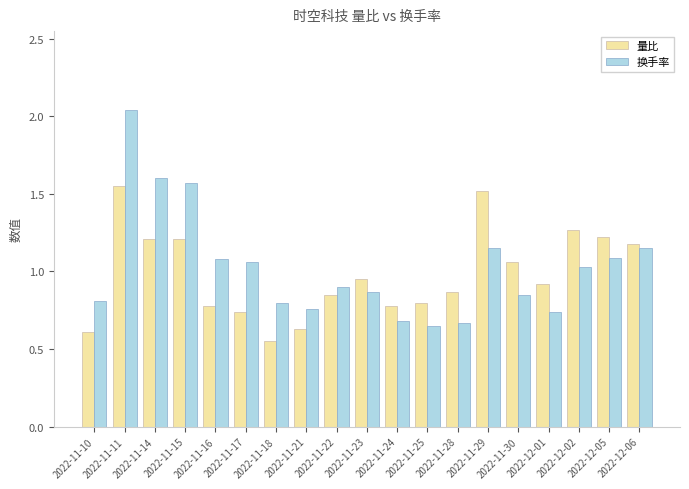

At which label is 换手率 closest to 1?

2022-12-02